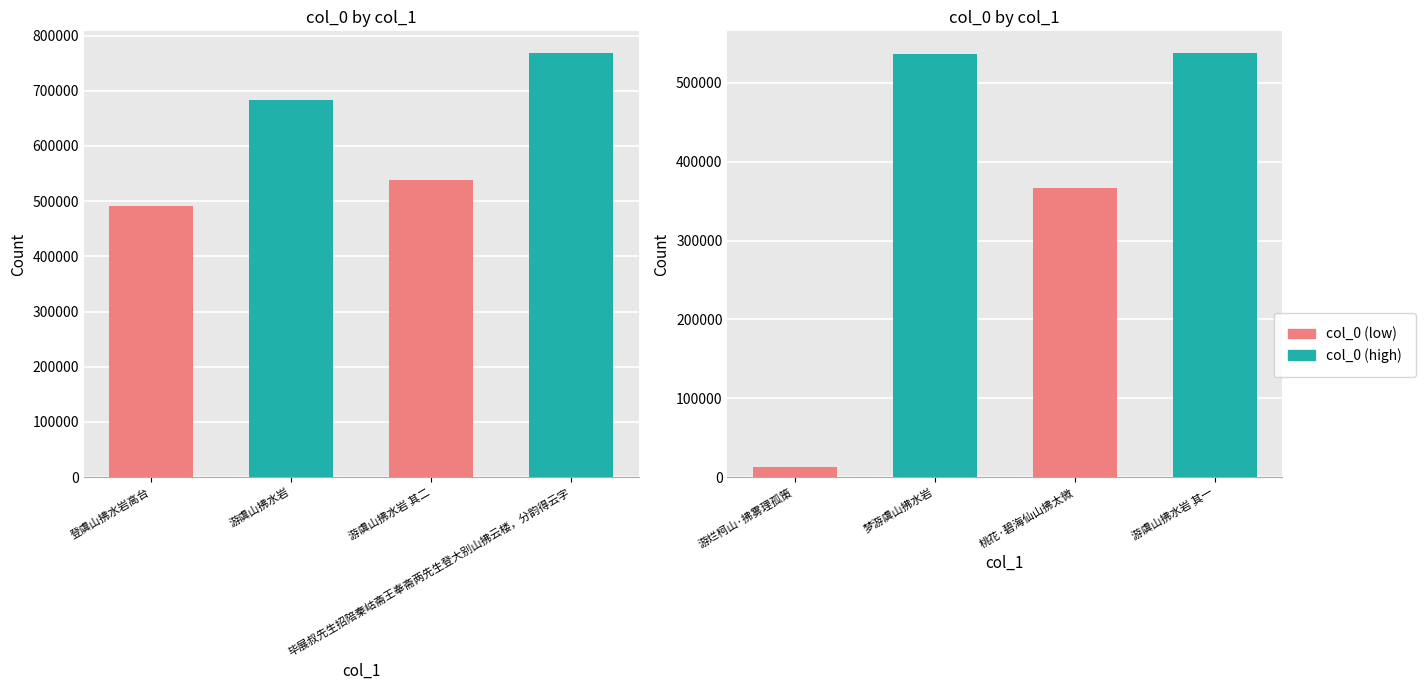

What is the greatest value displayed?

769117